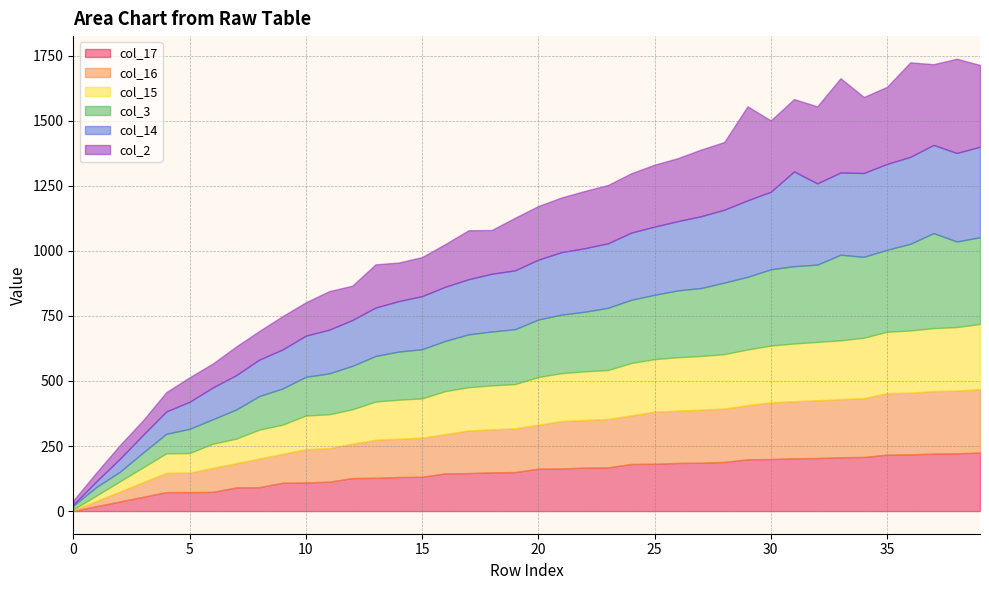

At which label is col_3 closest to 190?

15